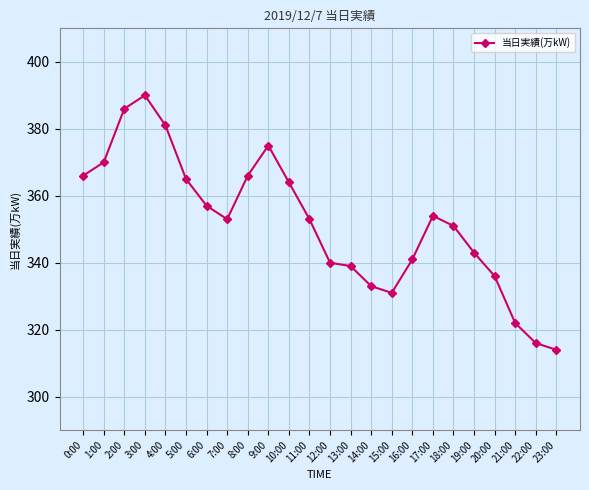

What is the label of the 16th point from the left?

15:00